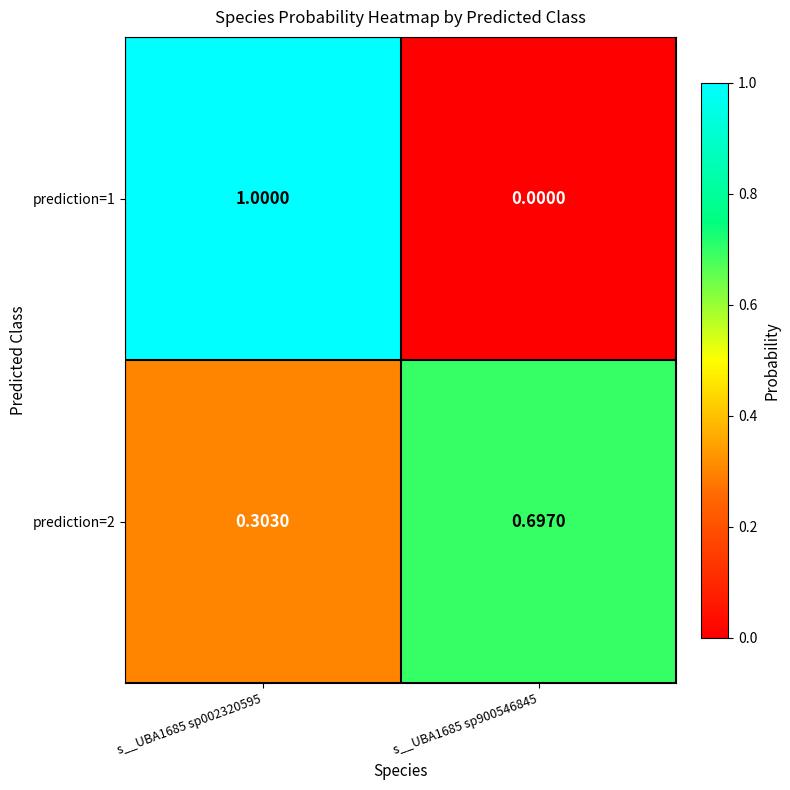

What is the spread (max minus min) of values at s__UBA1685 sp900546845?

0.7